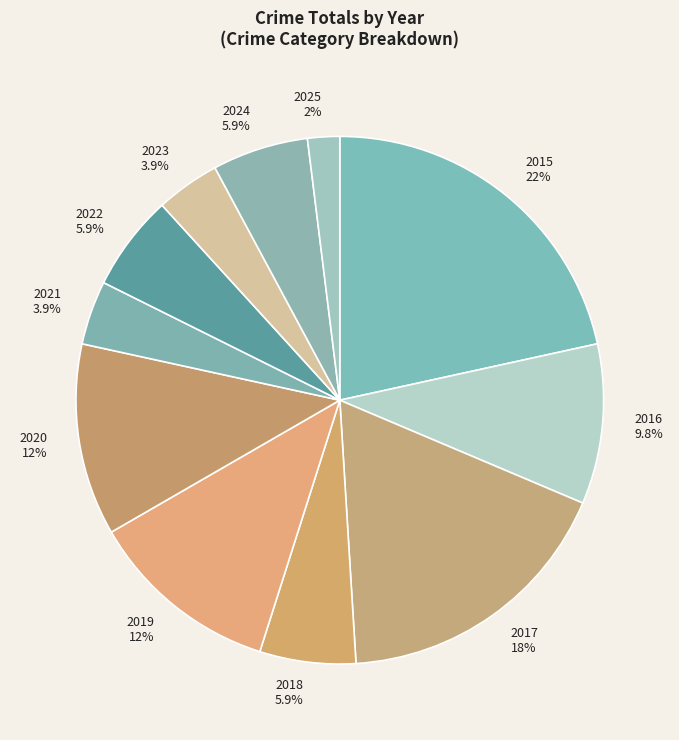

To the nearest percent, what is the combined percentage of 2022 and 2019?

18%